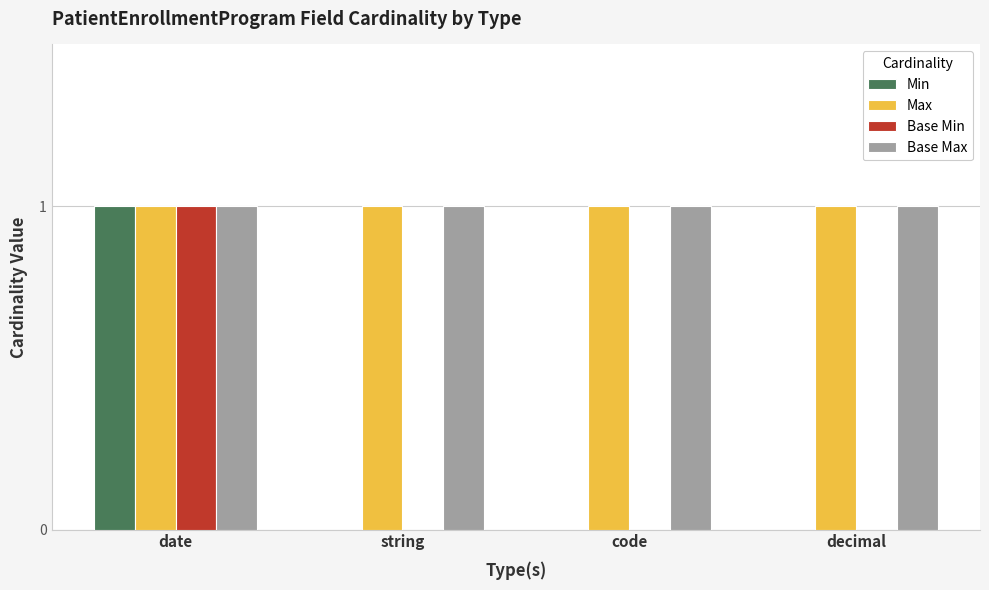

Are the bars horizontal?

No